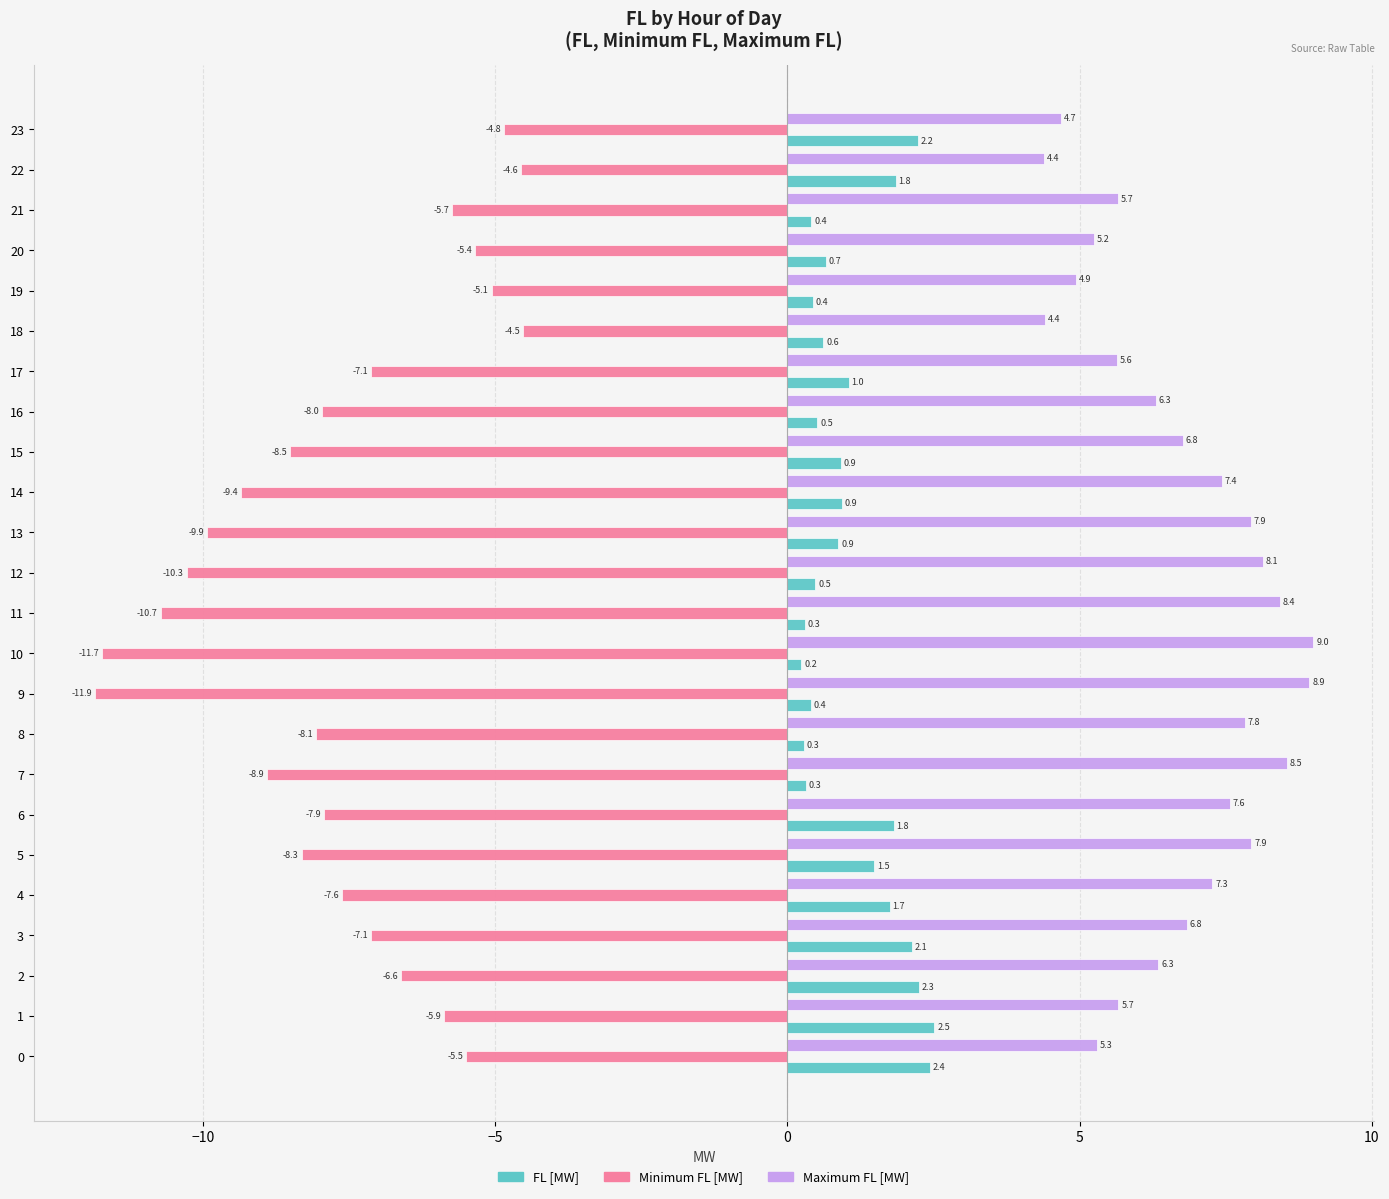

Is it true that Minimum FL [MW] equals -11.9 at 9?

True